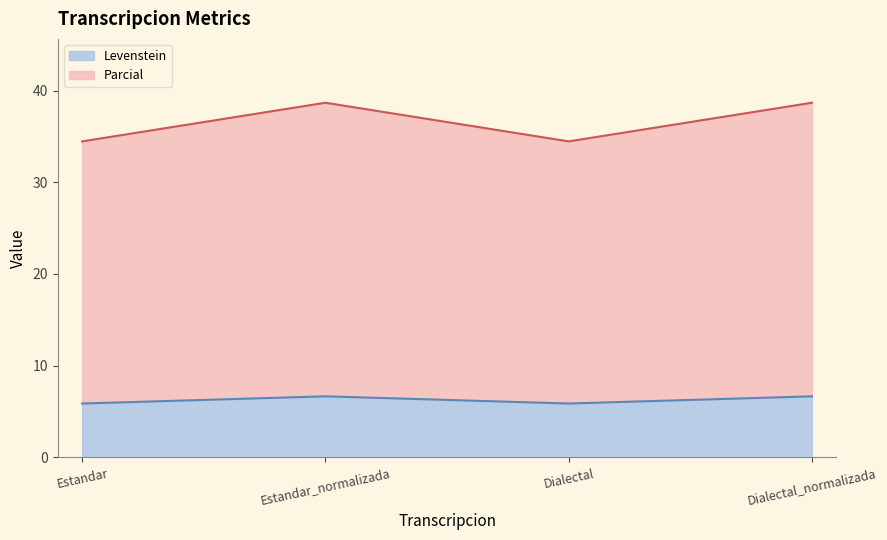

What is the value of the Parcial point at the 1st from the left?

34.5